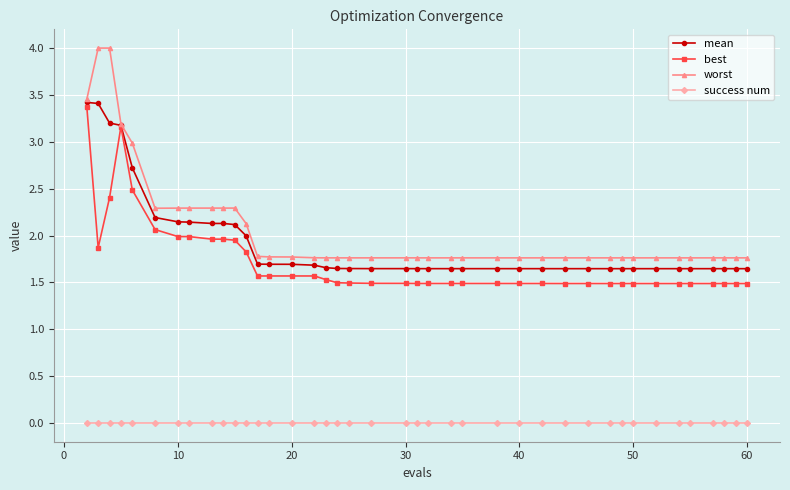

At how many categories does at least one series exceed 1?

40